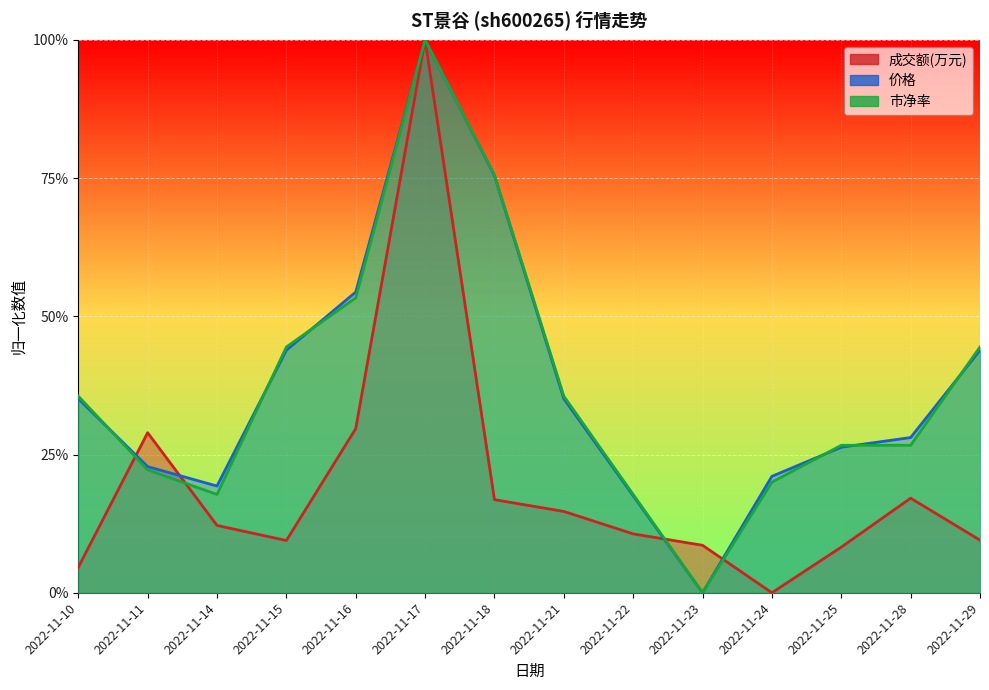

What is the difference between the second highest and second lowest values in the 成交额(万元) series?

0.3